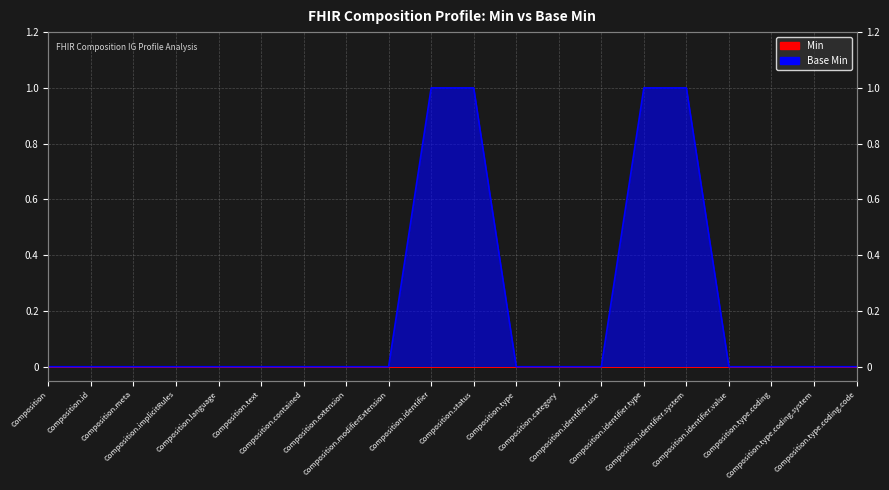

What is the difference between the maximum and second lowest values?

1